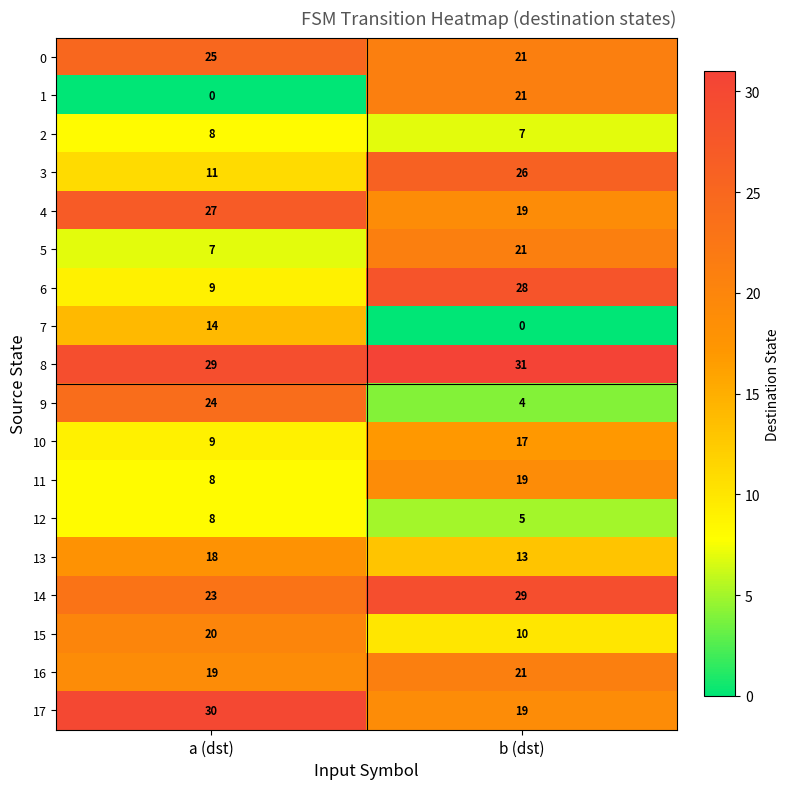

What is the approximate value of 2 at b (dst)?

7